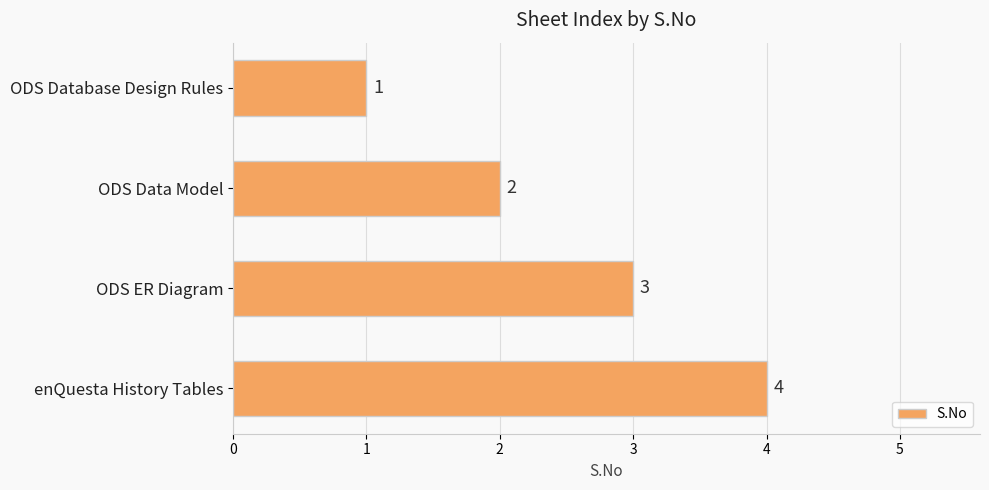

What is the difference between the second highest and second lowest values?

1